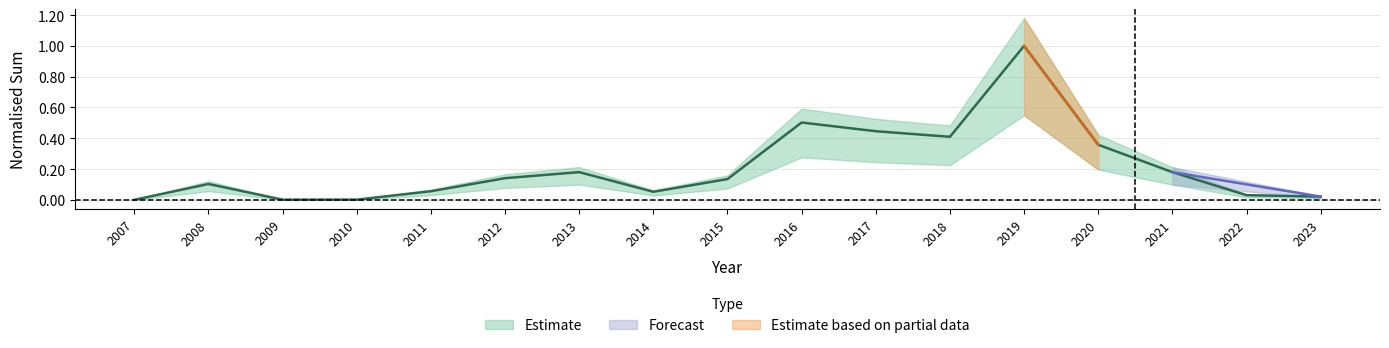

At which category does the data reach its first local peak?

2008